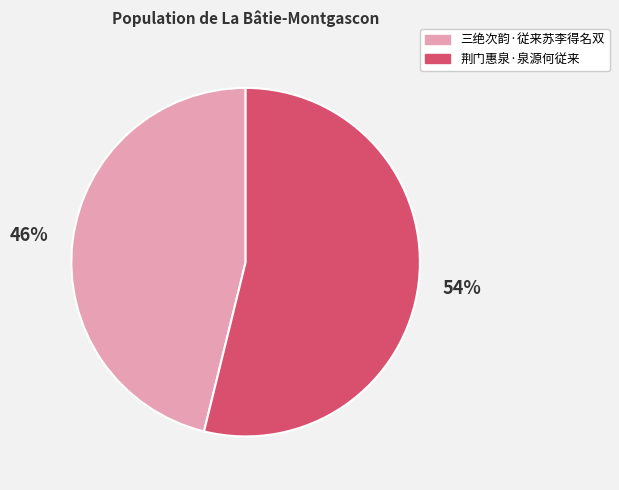

Approximately how many times larger is the value at 三绝次韵·従来苏李得名双 compared to 荆门惠泉·泉源何従来?

0.9